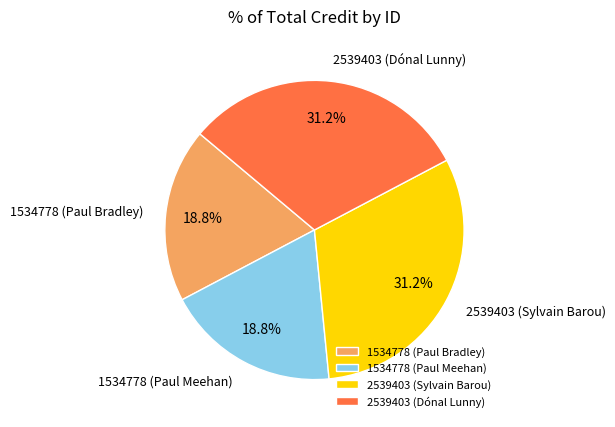

Which has a higher value, 2539403 (Sylvain Barou) or 1534778 (Paul Bradley)?

2539403 (Sylvain Barou)